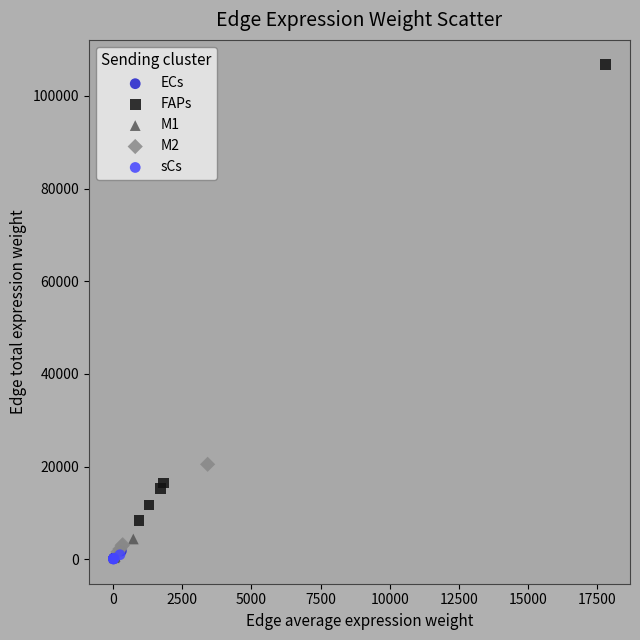

Which series has the widest spread of Y values?

FAPs